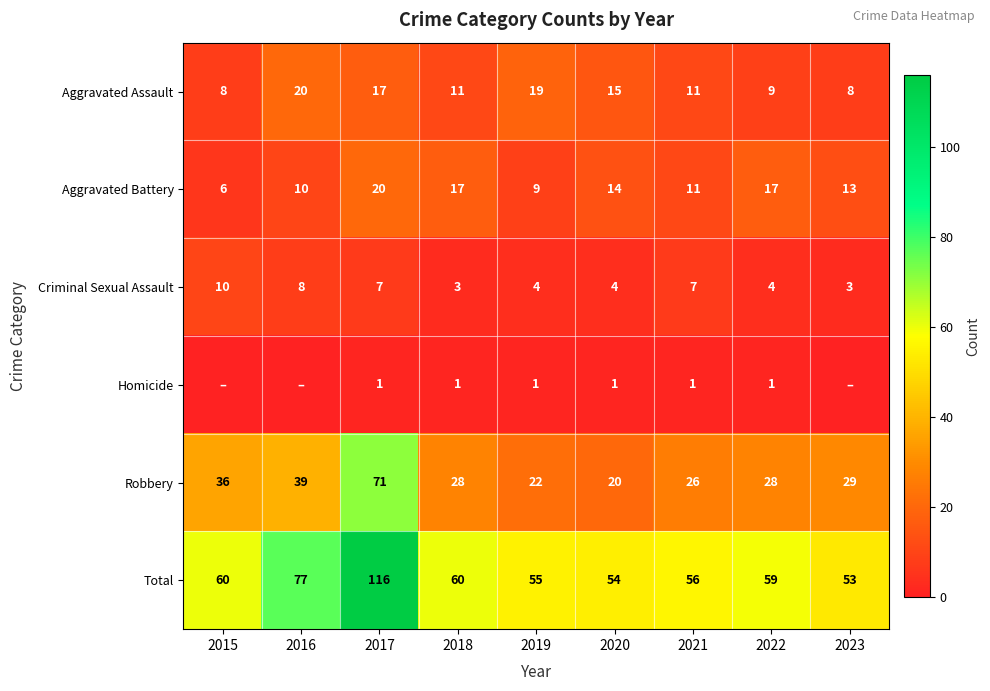

What is the maximum value shown in the chart?

116